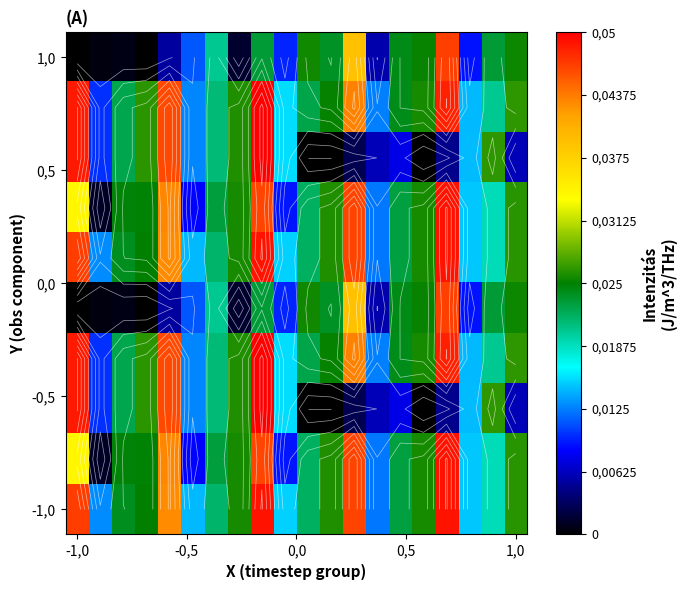

Between 10 and 5, which is larger?

10